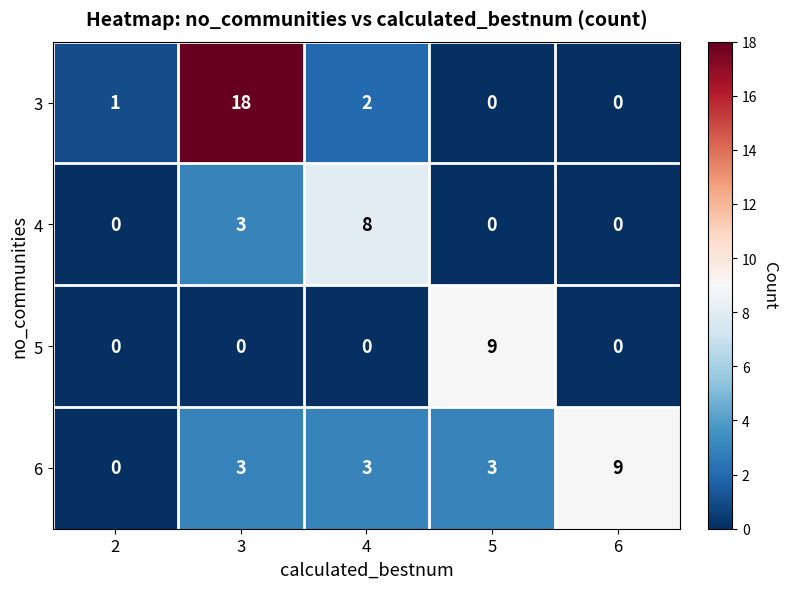

Which category has the highest value in the 6 series?

6